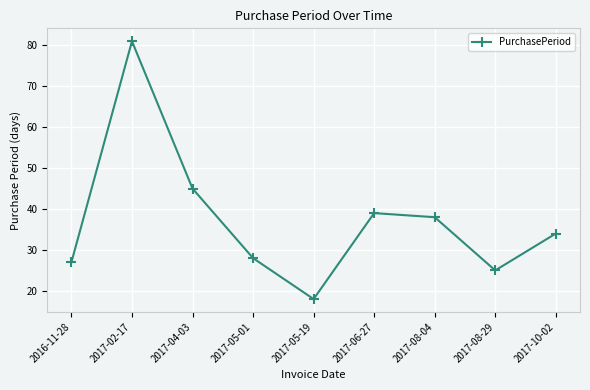

Count the number of data series in this chart.

1